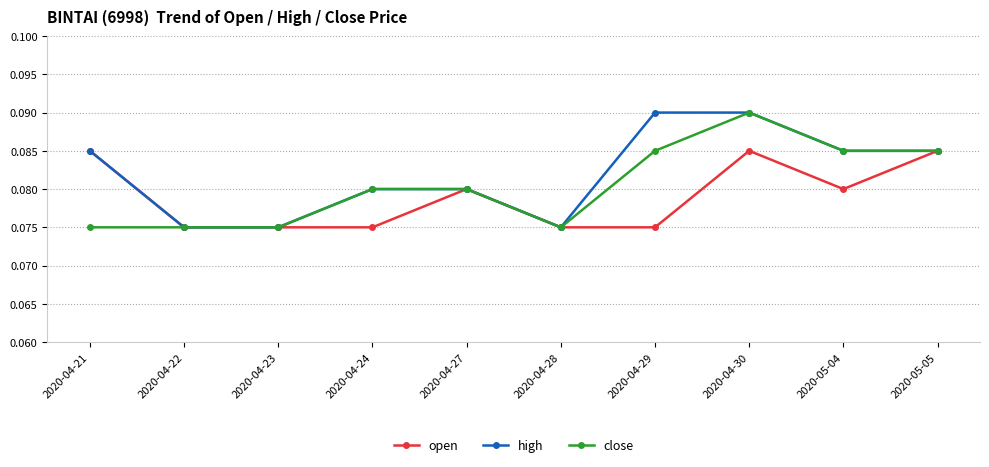

Is it true that close equals 0.0 at 2020-04-27?

False